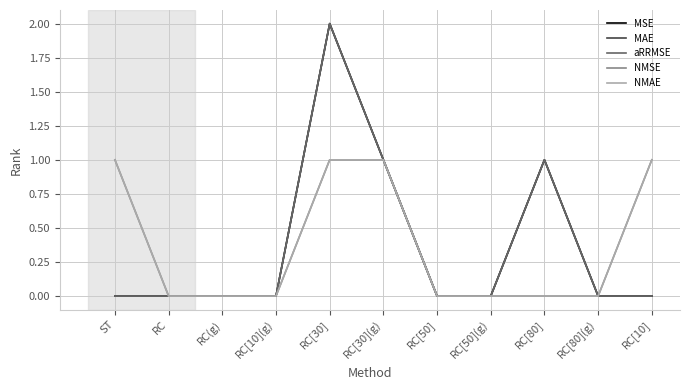

What position from the left is RC[10]?

11